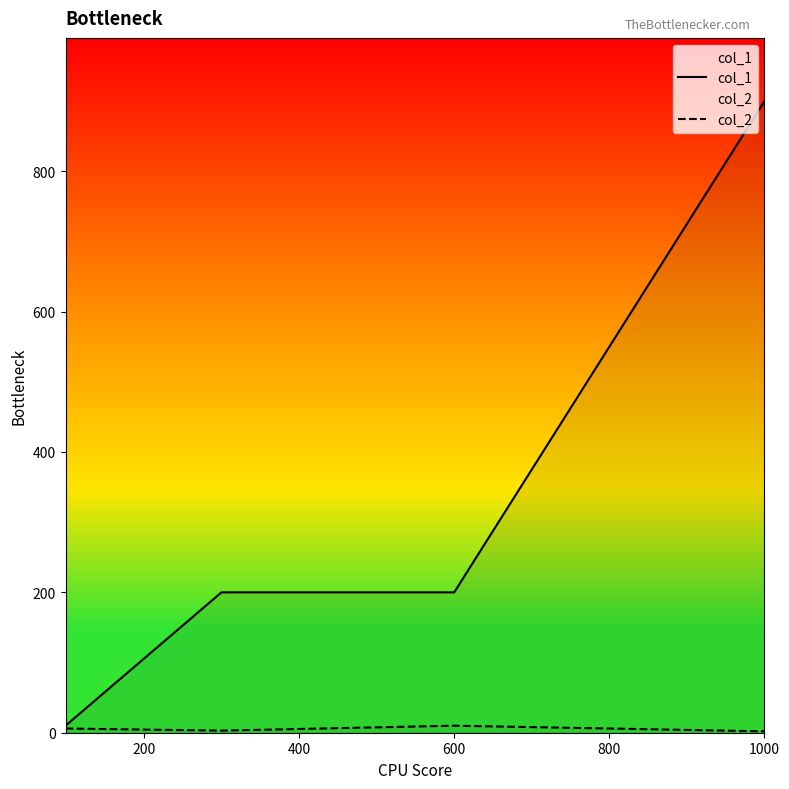

Reading right to left, what are all the values shown in this chart?

col_1: 900	200	200	10
col_2: 2	10	3	6